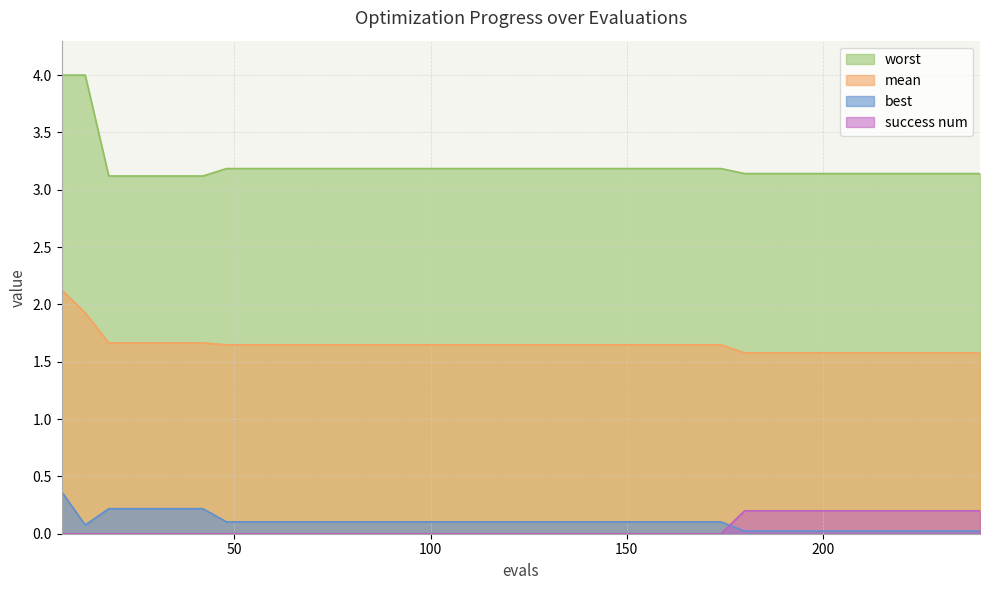

What is the difference between the maximum and minimum values in the worst series?

0.9